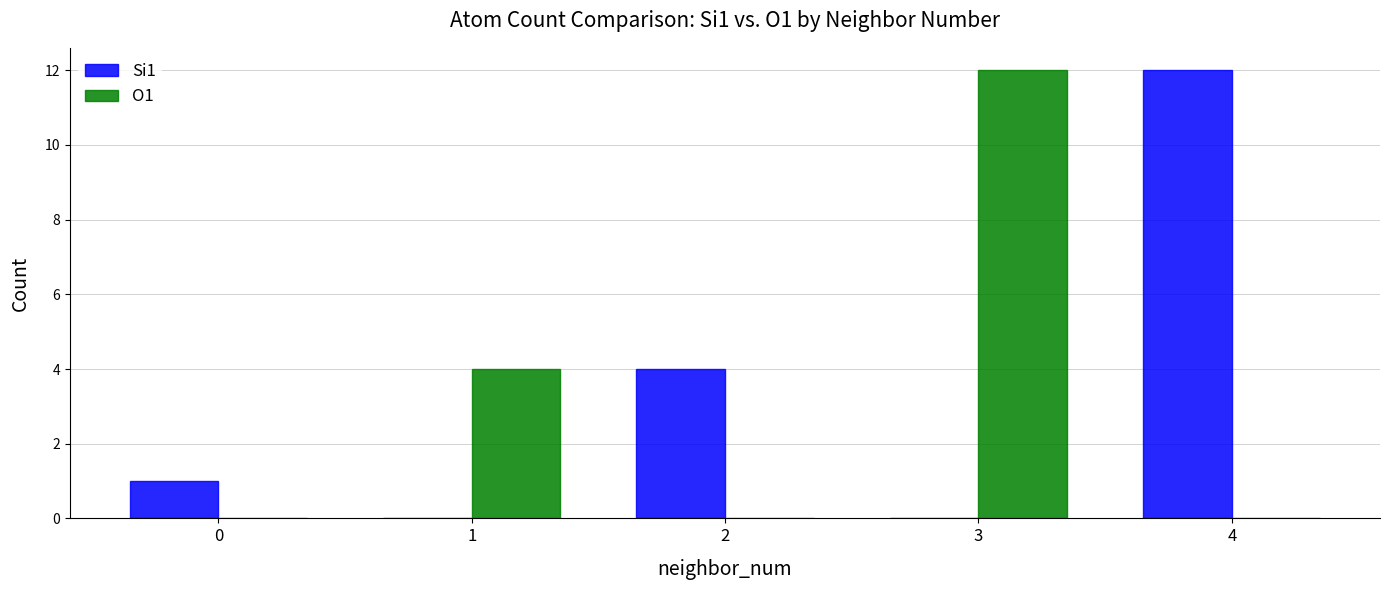

How many groups of bars are there?

5